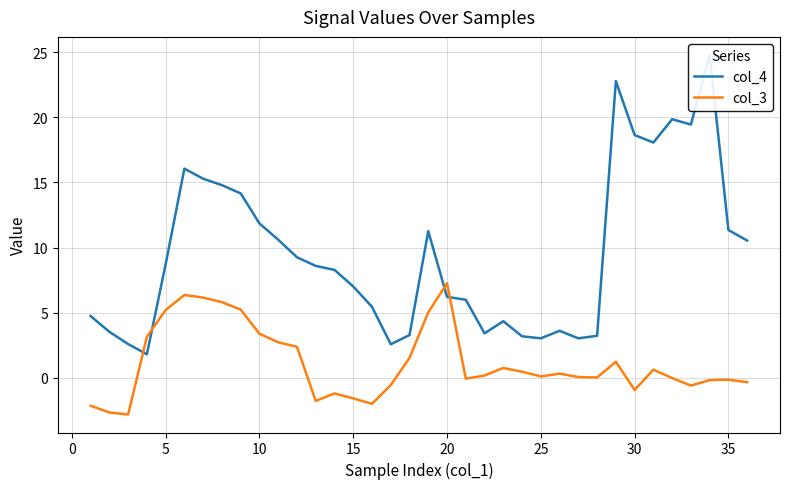

What are all the series names shown in the legend?

col_4, col_3